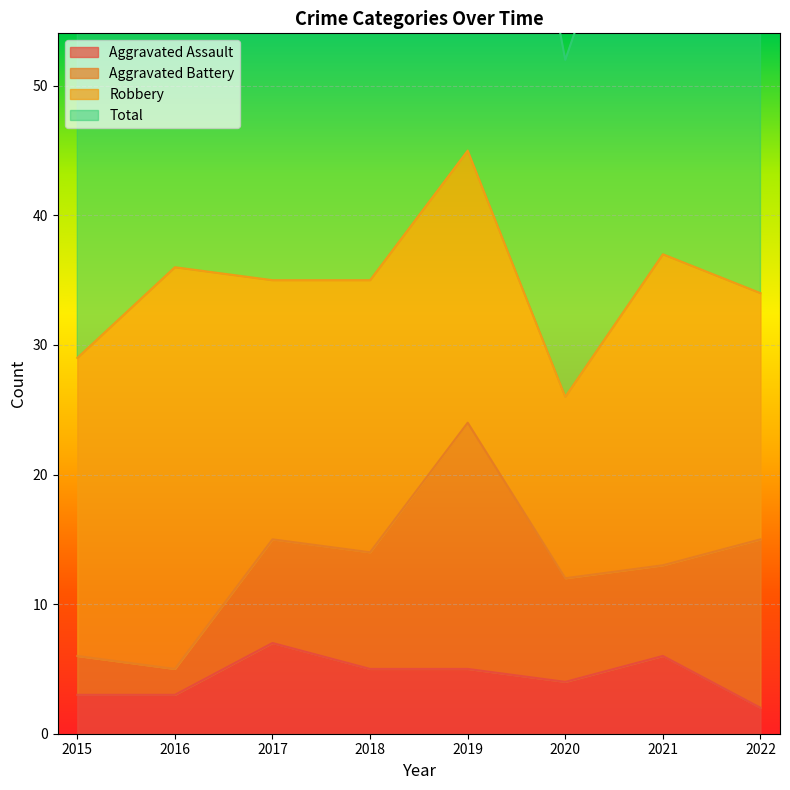

True or false: Aggravated Assault has a value of 7 at 2017.

True